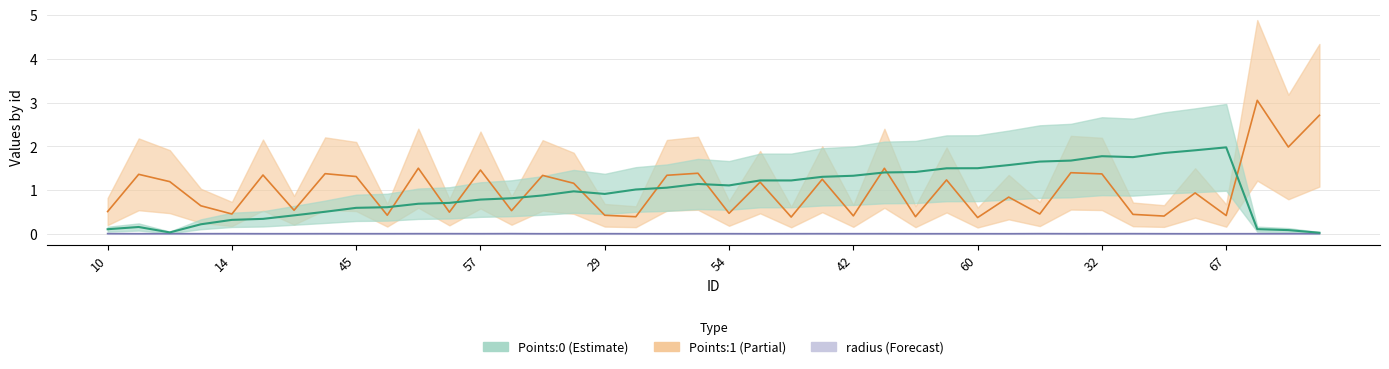

Is the value of Points:1 at 74 greater than the value of radius at 53?

Yes